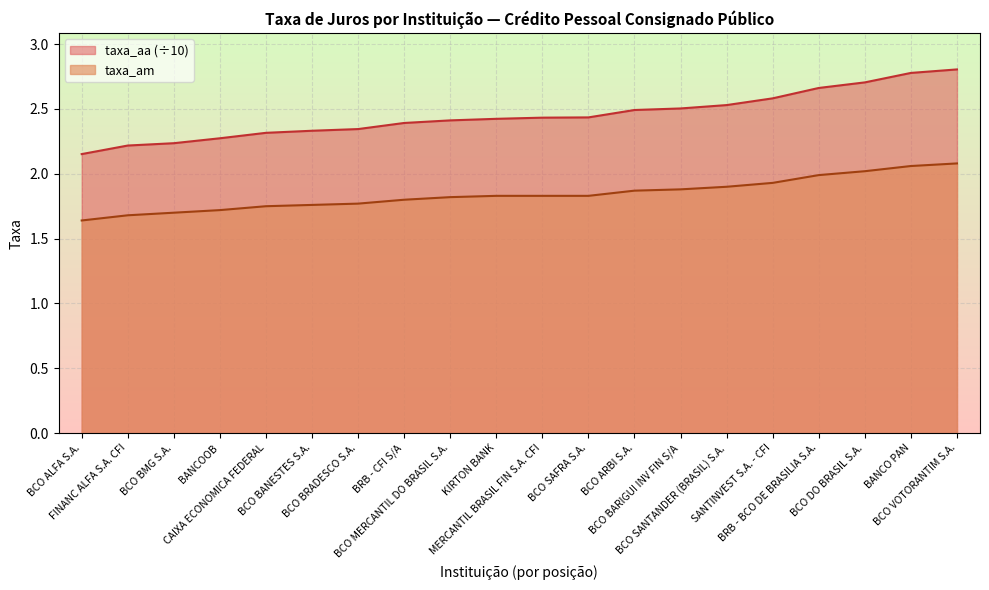

What is the difference between the taxa_am values at BCO ALFA S.A. and BCO SAFRA S.A.?

0.2